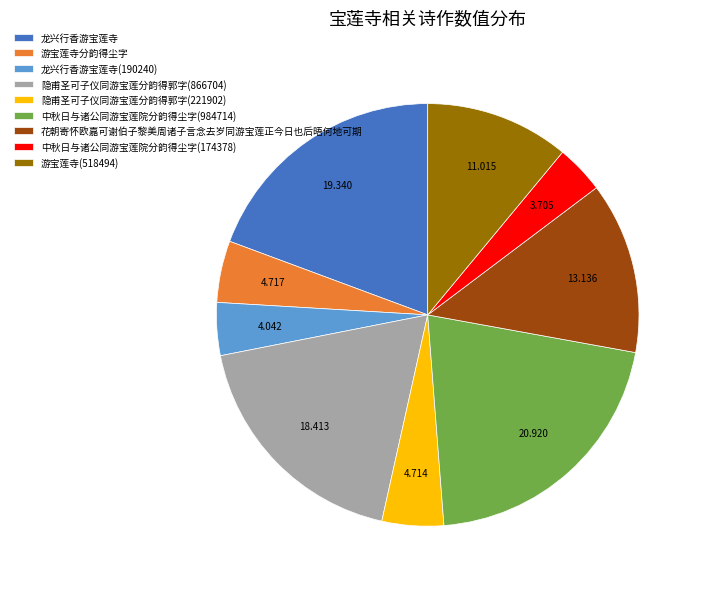

Is 隐甫圣可子仪同游宝莲分韵得郭字(866704) the majority of the pie?

No